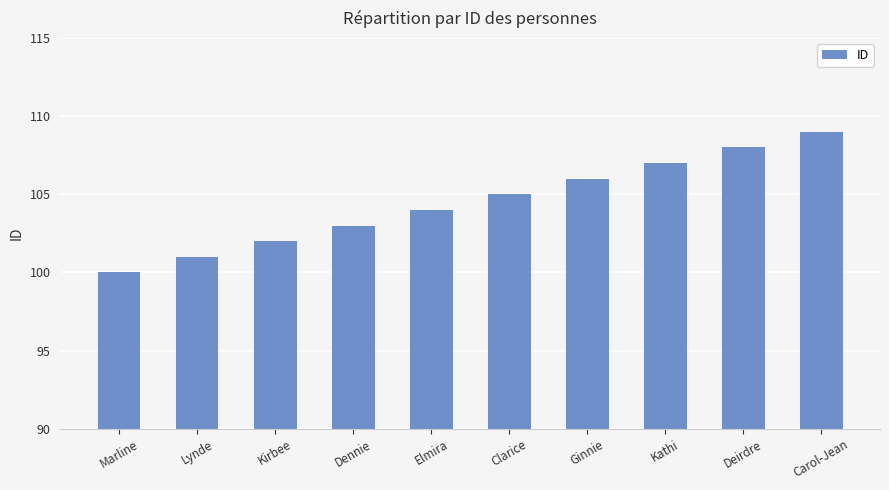

The value at Lynde is 101. True or false?

True